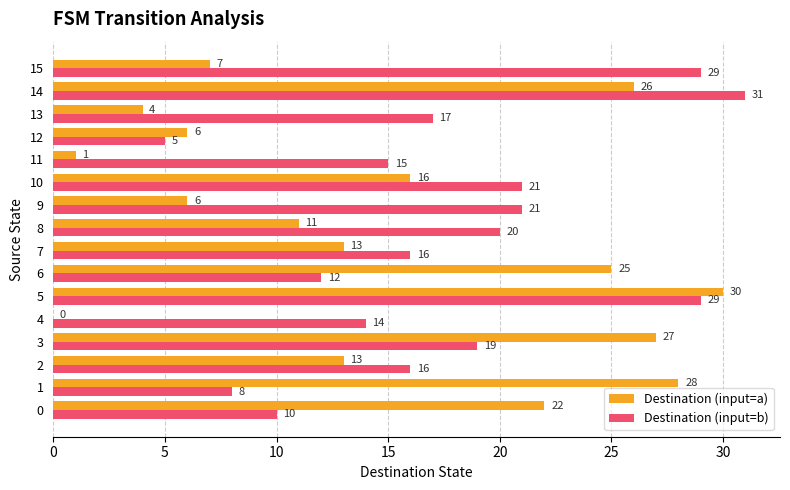

Is it true that Destination (input=b) equals 50 at 14?

False